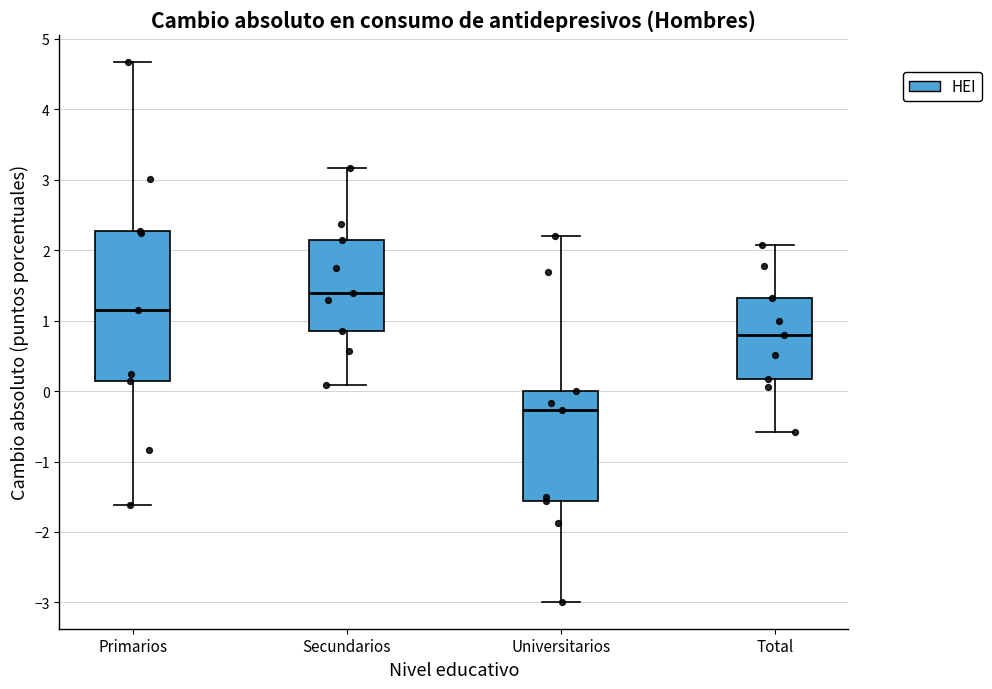

Where is the lower edge of the box for Total on the y-axis? The values are not printed on the chart, so give them approximately, as read against the axis.

0.2